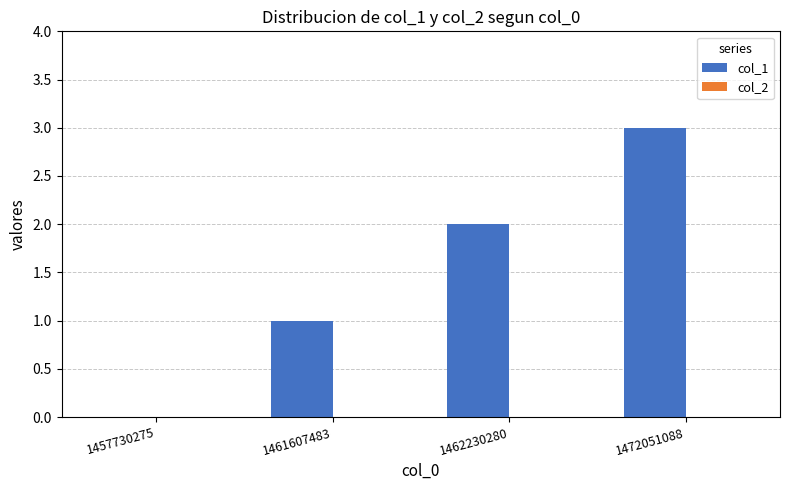

Which category has the highest value across all series?

1472051088